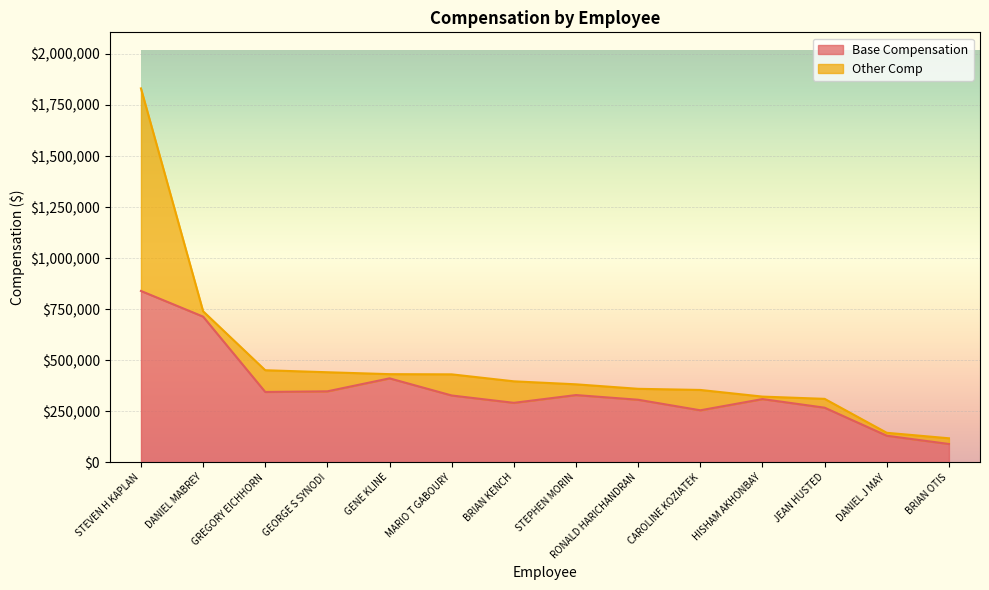

Is it true that the value at STEPHEN MORIN is 489607?

False